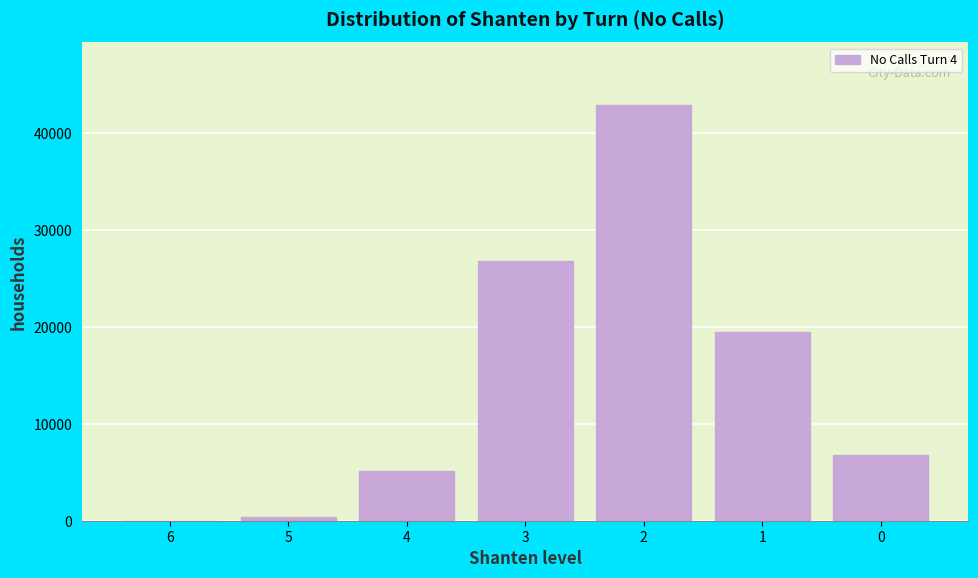

Reading left to right, extract all data points from this chart.

6=17	5=417	4=5123	3=26840	2=42971	1=19449	0=6793